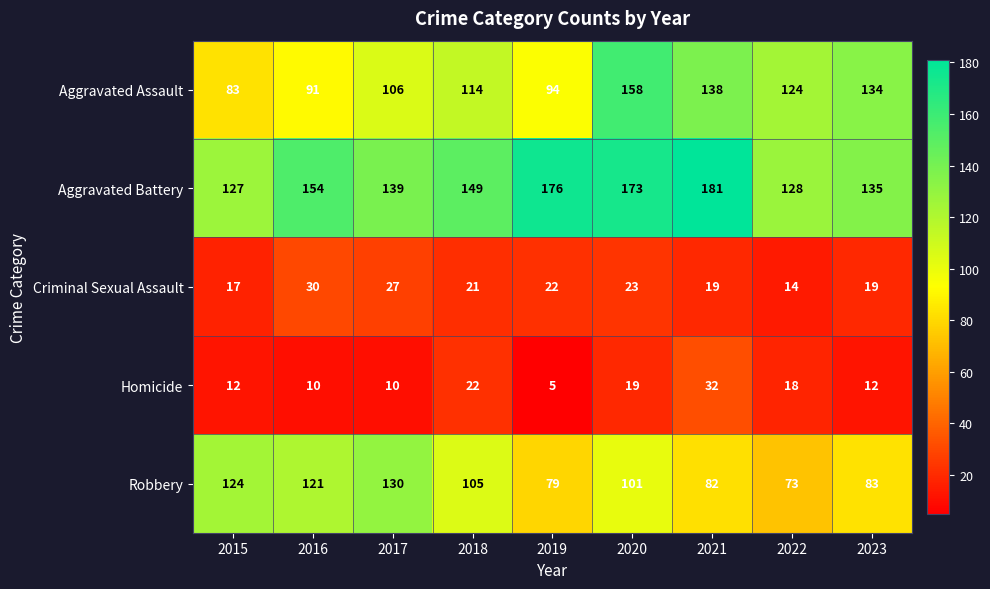

What is the difference between the Aggravated Battery values at 2022 and 2017?

11